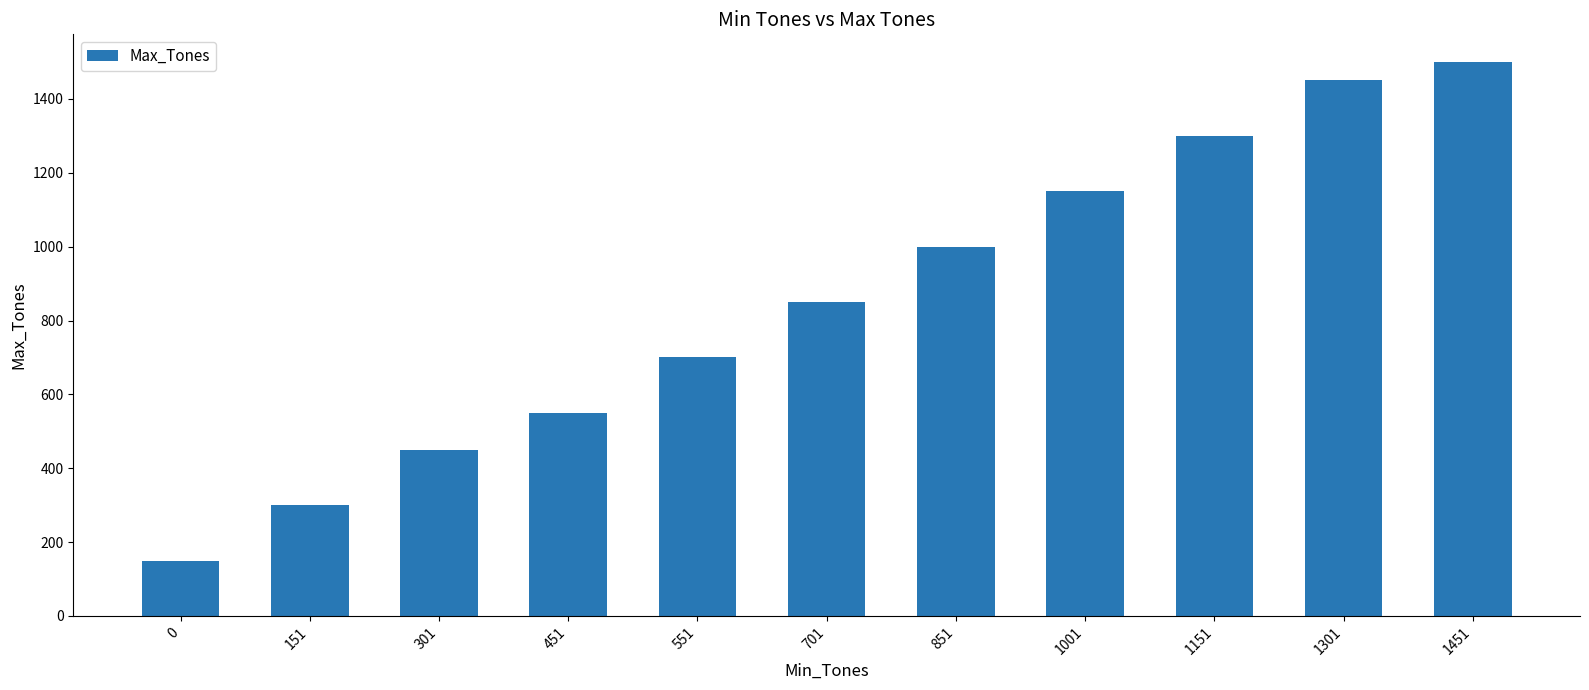

What is the change in value from 851 to 1451?

+500